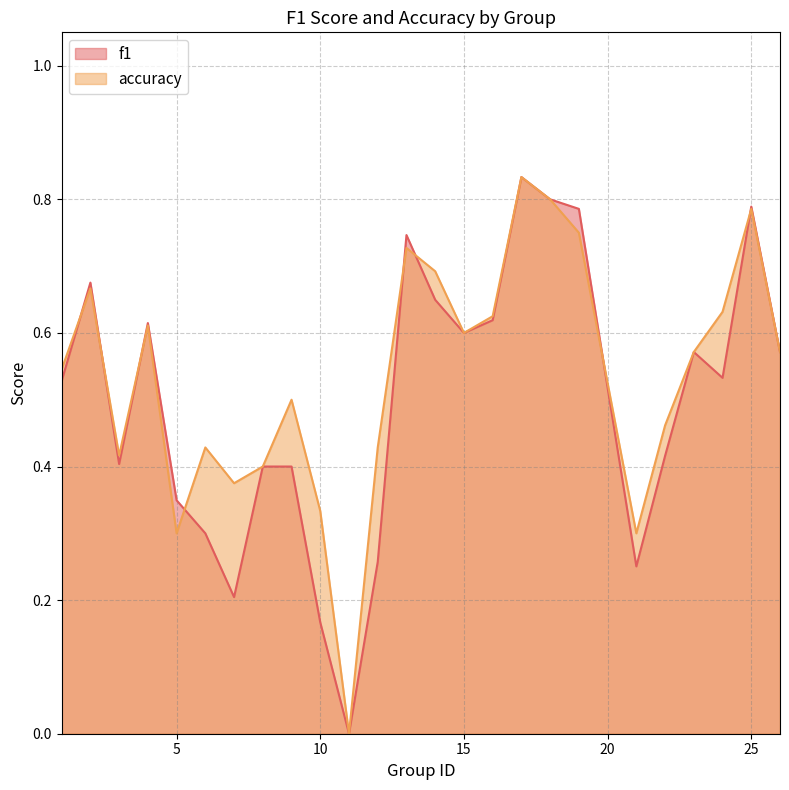

How many f1 values are between 0 and 1?

25